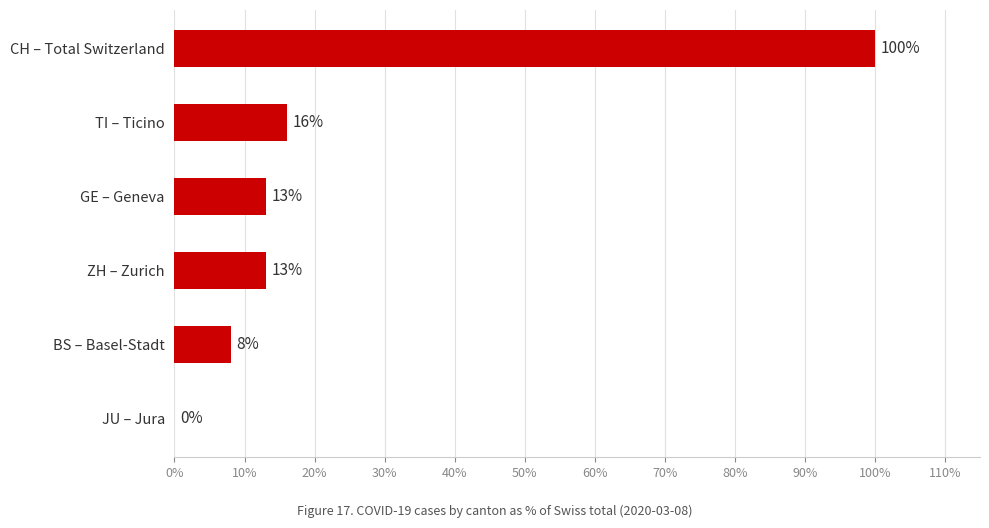

Reading top to bottom, extract all data points from this chart.

CH – Total Switzerland=100	TI – Ticino=16	GE – Geneva=13	ZH – Zurich=13	BS – Basel-Stadt=8	JU – Jura=0